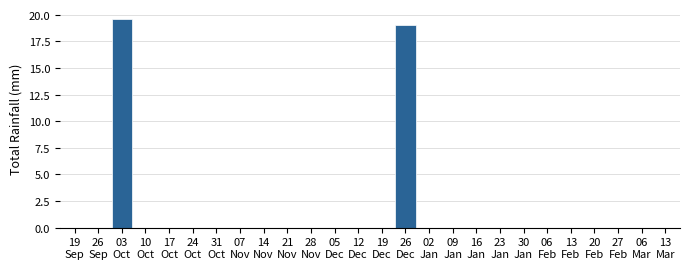

What is the sum of all values?

38.6